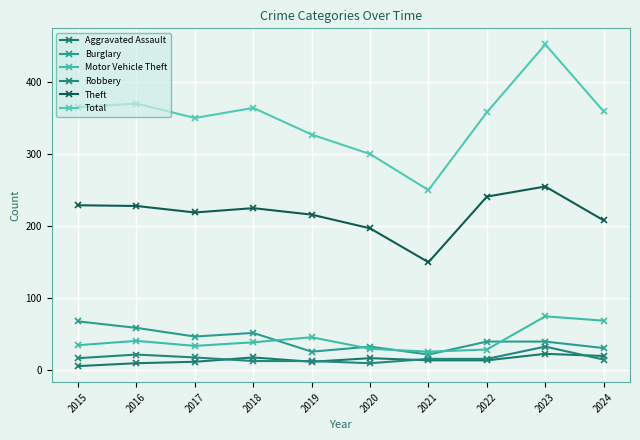

True or false: Aggravated Assault has a value of 6 at 2015.

True